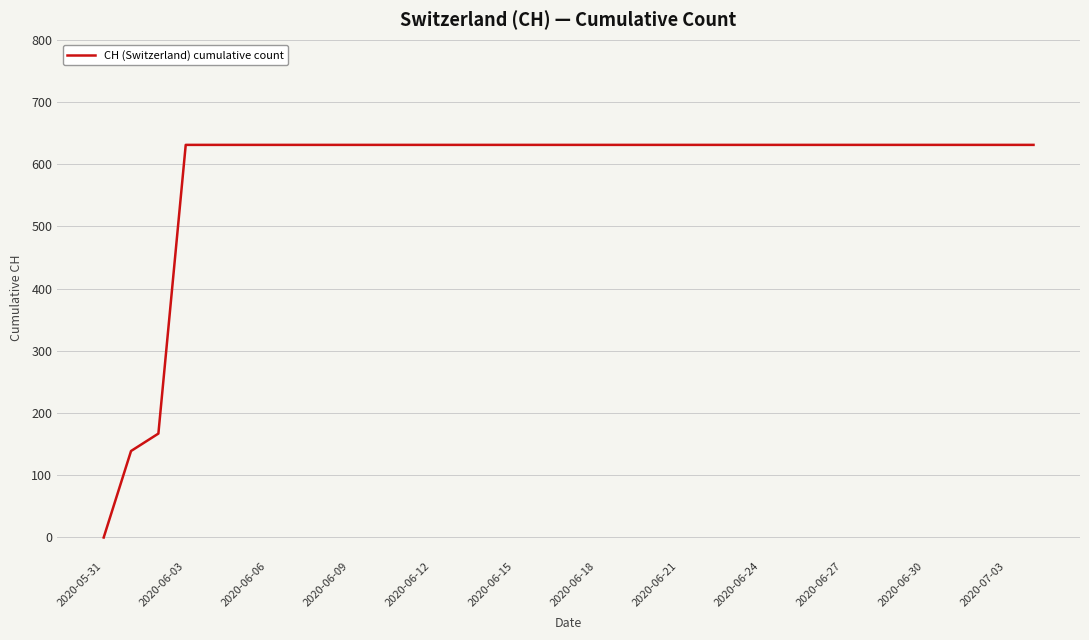

What is the difference between the maximum and minimum values?

631